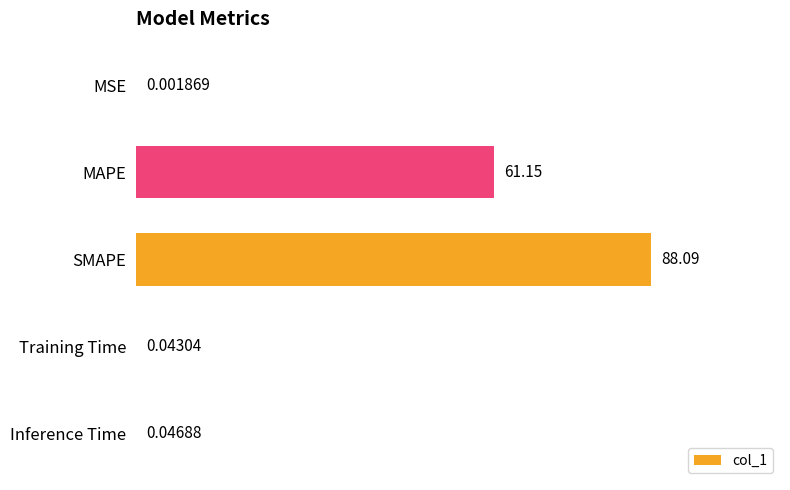

What is the sum of the values at Inference Time and MAPE?

61.2